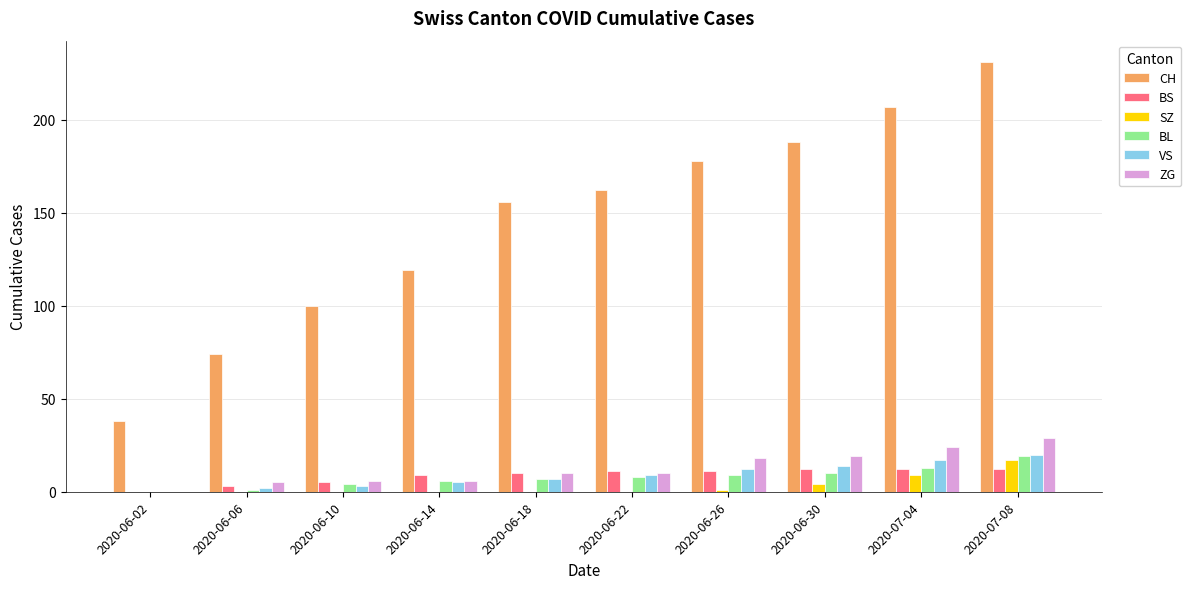

What is the sum of all ZG values?

127